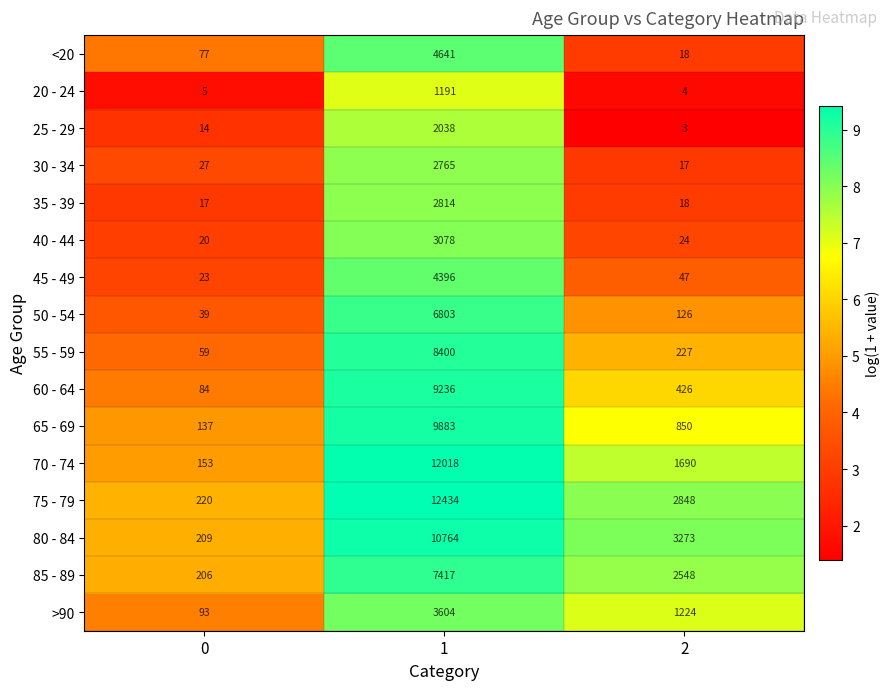

The 60 - 64 series shows 9236 at 1. True or false?

True